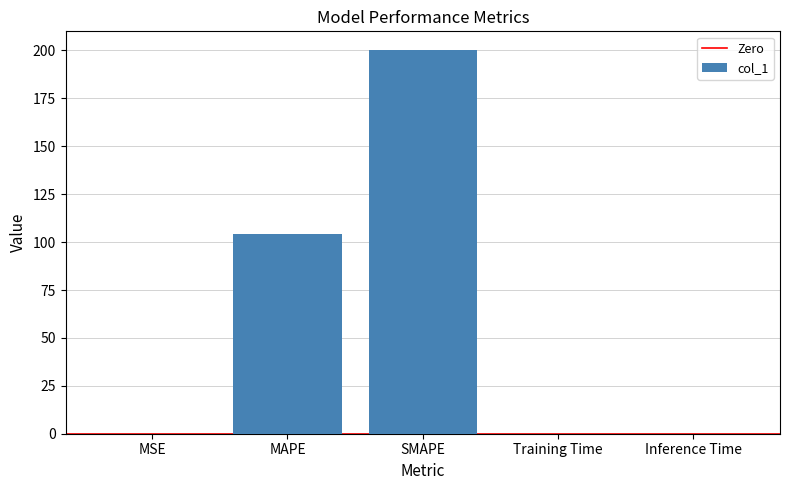

What is the sum of all values?

304.4